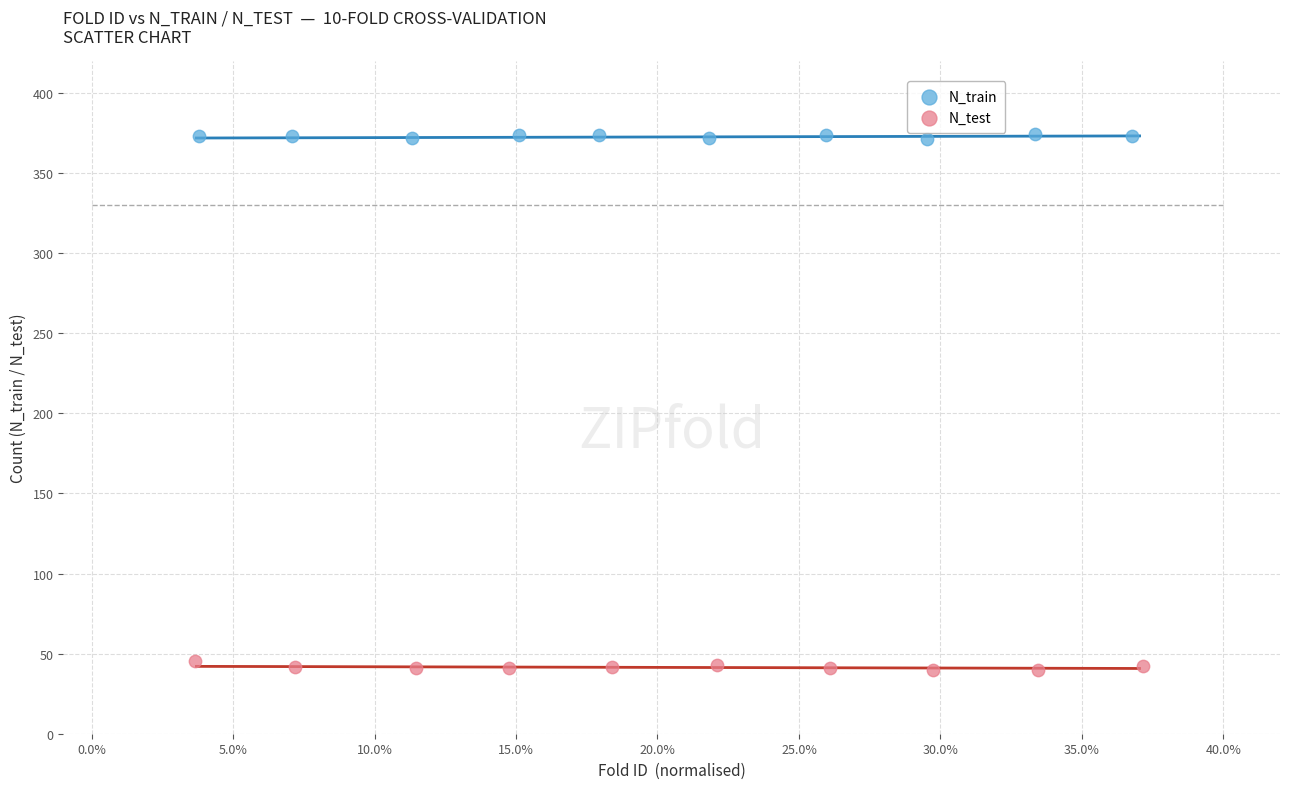

Which series reaches the maximum Y coordinate?

N_train